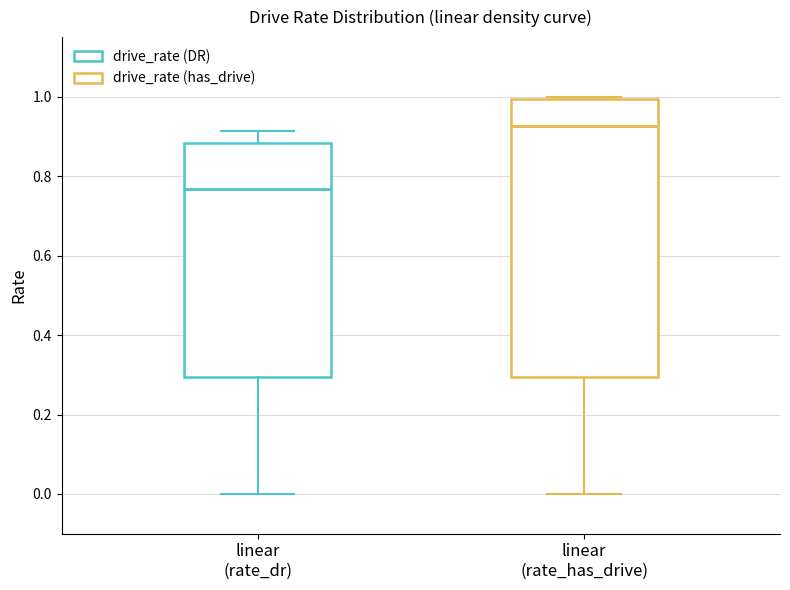

Reading left to right, transcribe this box plot: for each box, give where its median line is, the range the box spans, and where its two whiskers end, as read against the y-axis. The values are not printed on the chart, so give them approximately, as read against the axis.

linear (rate_dr): median 0.76, box 0.30 to 0.88, whiskers 0.00 to 0.92
linear (rate_has_drive): median 0.92, box 0.30 to 1.00, whiskers 0.00 to 1.00